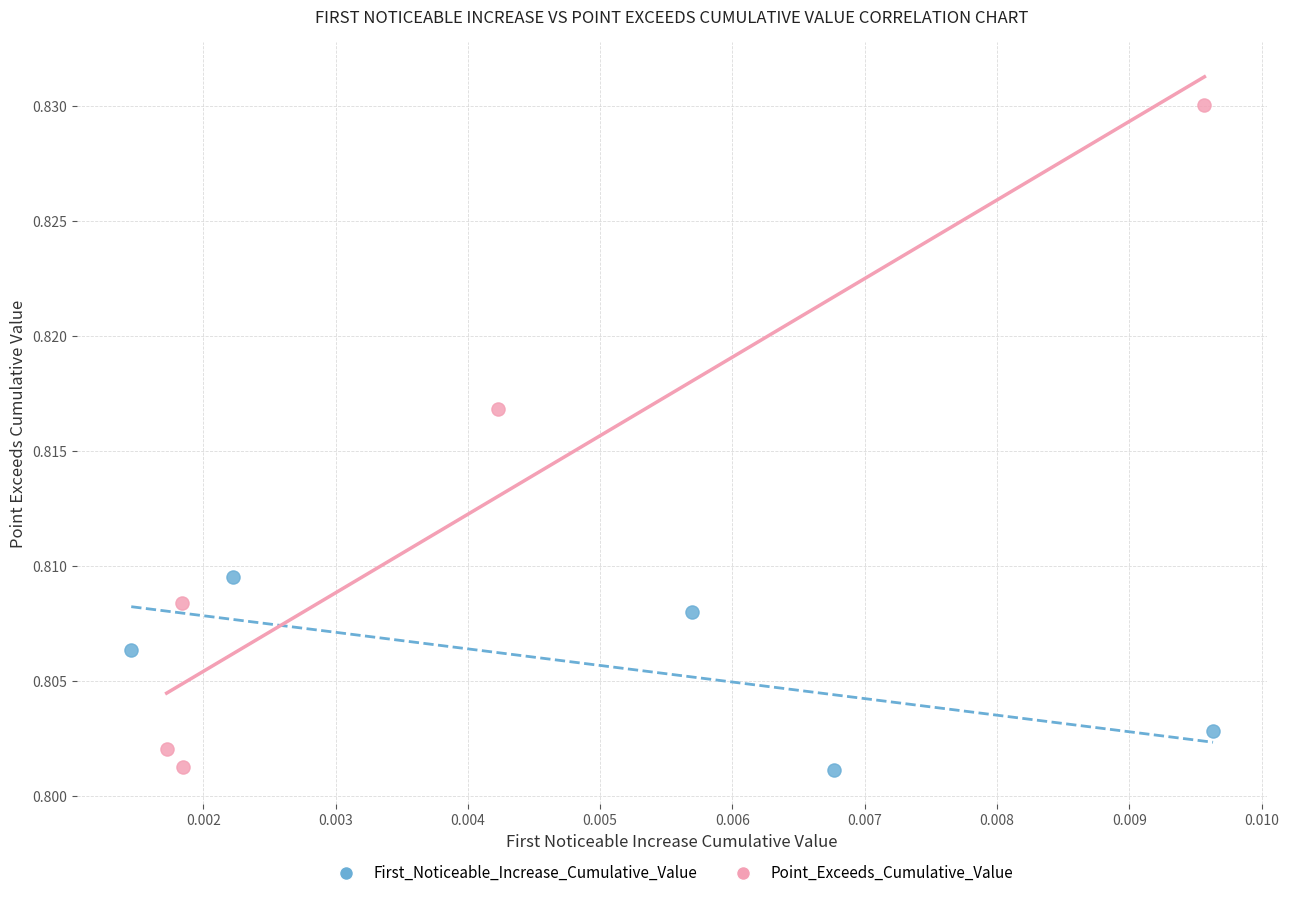

Which series has the widest spread of Y values?

Point_Exceeds_Cumulative_Value